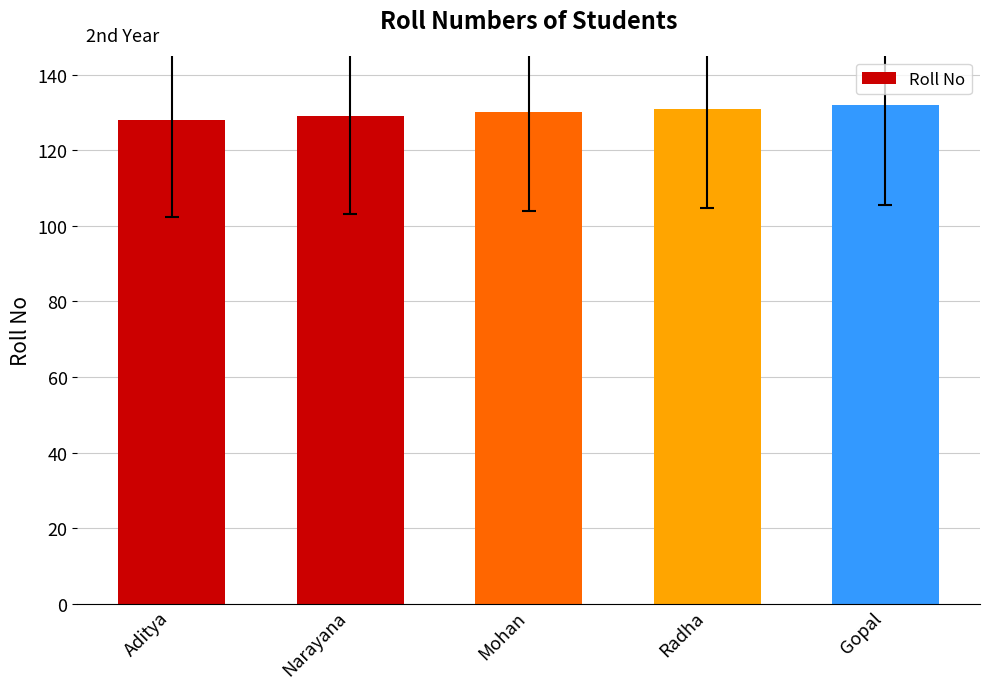

What is the average value?

130